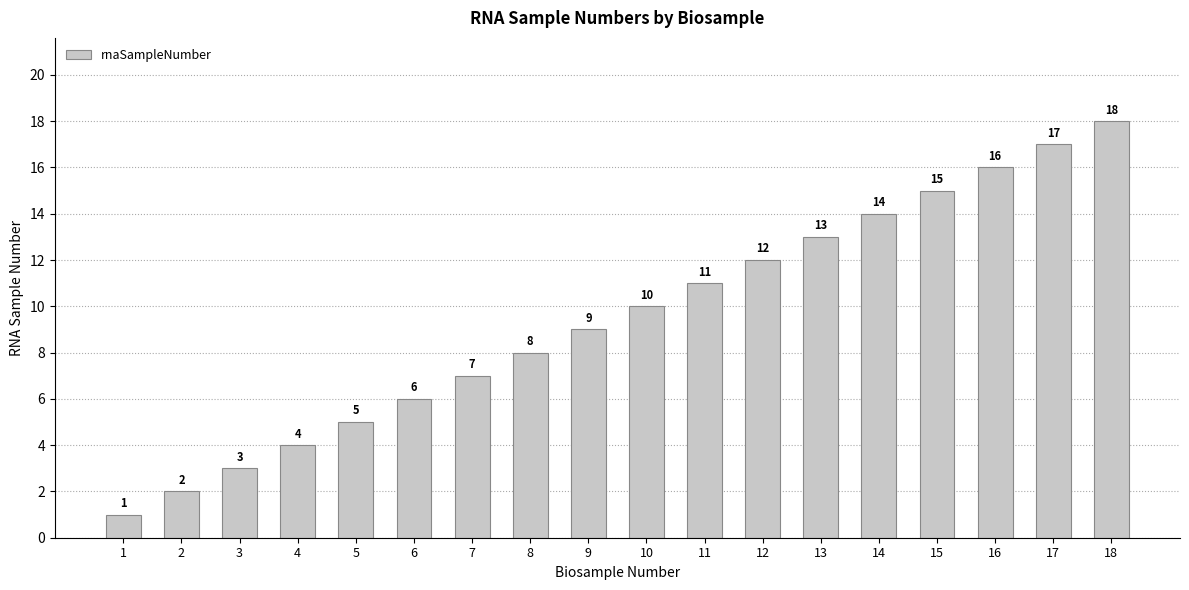

Reading left to right, what are all the values shown in this chart?

1=1	2=2	3=3	4=4	5=5	6=6	7=7	8=8	9=9	10=10	11=11	12=12	13=13	14=14	15=15	16=16	17=17	18=18